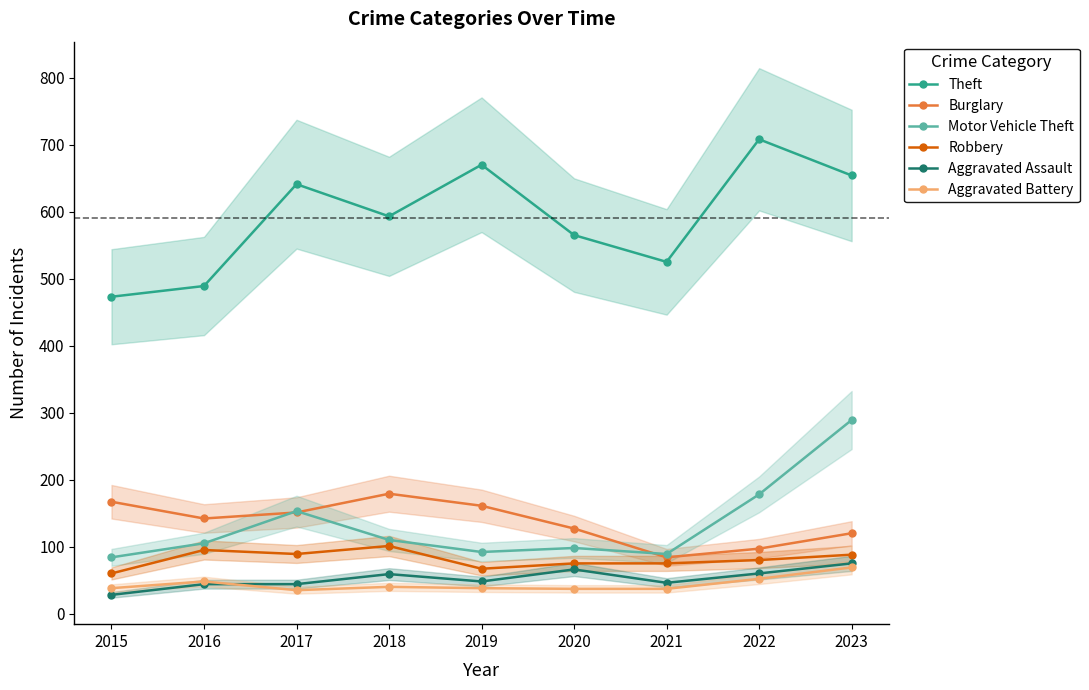

Where is Theft nearest to the value 590?

2018